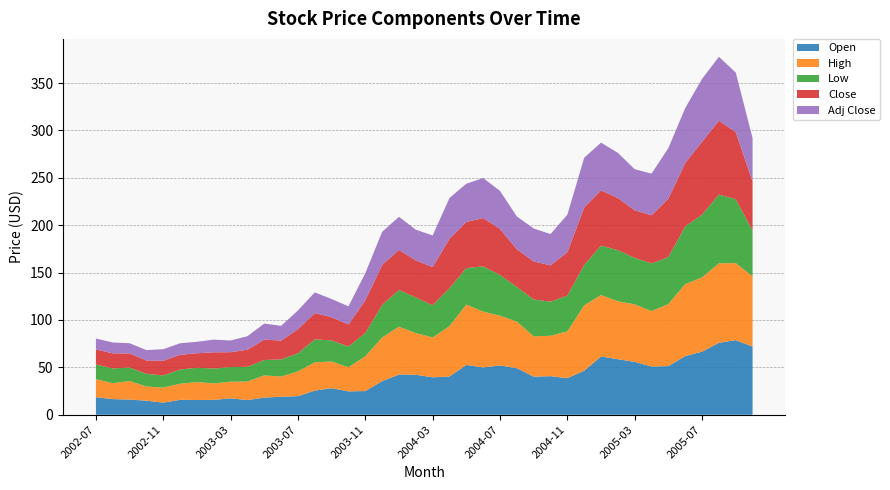

Reading left to right, extract all data points from this chart.

Open: 2002-07=18.5	2002-08=16.5	2002-09=16.0	2002-10=14.8	2002-11=12.8	2002-12=15.8	2003-01=15.6	2003-02=15.7	2003-03=17.3	2003-04=15.5	2003-05=18.1	2003-06=19.0	2003-07=19.6	2003-08=25.5	2003-09=28.0	2003-10=24.6	2003-11=25.0	2003-12=35.5	2004-01=42.4	2004-02=42.2	2004-03=39.5	2004-04=40.3	2004-05=52.5	2004-06=49.9	2004-07=52.0	2004-08=49.1	2004-09=40.2	2004-10=40.7	2004-11=38.6	2004-12=46.5	2005-01=61.5	2005-02=58.6	2005-03=55.8	2005-04=50.9	2005-05=51.4	2005-06=61.9	2005-07=66.5	2005-08=75.9	2005-09=78.7	2005-10=71.9
High: 2002-07=19.0	2002-08=16.8	2002-09=19.6	2002-10=14.9	2002-11=15.9	2002-12=17.0	2003-01=18.9	2003-02=17.4	2003-03=17.6	2003-04=19.6	2003-05=23.4	2003-06=21.3	2003-07=26.2	2003-08=29.9	2003-09=28.2	2003-10=25.4	2003-11=36.7	2003-12=46.0	2004-01=50.5	2004-02=44.0	2004-03=42.0	2004-04=53.2	2004-05=63.7	2004-06=58.9	2004-07=52.5	2004-08=49.2	2004-09=42.5	2004-10=42.6	2004-11=49.4	2004-12=69.0	2005-01=64.8	2005-02=61.1	2005-03=60.8	2005-04=58.5	2005-05=65.5	2005-06=75.9	2005-07=78.3	2005-08=83.9	2005-09=81.2	2005-10=74.2
Low: 2002-07=15.5	2002-08=15.6	2002-09=14.2	2002-10=13.4	2002-11=12.8	2002-12=15.0	2003-01=15.1	2003-02=15.7	2003-03=15.4	2003-04=15.5	2003-05=16.2	2003-06=18.1	2003-07=19.1	2003-08=24.2	2003-09=22.1	2003-10=21.9	2003-11=24.6	2003-12=34.4	2004-01=38.8	2004-02=37.6	2004-03=34.0	2004-04=40.0	2004-05=38.5	2004-06=47.8	2004-07=43.0	2004-08=36.5	2004-09=38.9	2004-10=36.0	2004-11=37.8	2004-12=42.6	2005-01=52.1	2005-02=53.9	2005-03=49.0	2005-04=50.4	2005-05=49.5	2005-06=61.0	2005-07=66.2	2005-08=72.5	2005-09=67.5	2005-10=48.2
Close: 2002-07=15.9	2002-08=15.9	2002-09=14.8	2002-10=14.0	2002-11=15.5	2002-12=15.5	2003-01=15.3	2003-02=17.1	2003-03=15.7	2003-04=18.1	2003-05=21.5	2003-06=19.9	2003-07=25.3	2003-08=27.7	2003-09=24.5	2003-10=23.2	2003-11=34.5	2003-12=42.2	2004-01=42.2	2004-02=39.1	2004-03=40.3	2004-04=52.0	2004-05=48.7	2004-06=51.0	2004-07=48.5	2004-08=39.9	2004-09=40.1	2004-10=38.2	2004-11=45.8	2004-12=60.6	2005-01=58.2	2005-02=55.0	2005-03=50.1	2005-04=50.8	2005-05=61.6	2005-06=66.8	2005-07=76.8	2005-08=77.9	2005-09=70.8	2005-10=51.8
Adj Close: 2002-07=11.5	2002-08=11.5	2002-09=10.8	2002-10=11.0	2002-11=12.2	2002-12=12.2	2003-01=12.1	2003-02=13.4	2003-03=12.3	2003-04=14.2	2003-05=16.9	2003-06=15.6	2003-07=19.9	2003-08=21.8	2003-09=19.3	2003-10=19.2	2003-11=28.6	2003-12=35.0	2004-01=35.0	2004-02=32.4	2004-03=33.4	2004-04=43.1	2004-05=40.3	2004-06=42.2	2004-07=40.2	2004-08=34.5	2004-09=34.8	2004-10=33.1	2004-11=39.6	2004-12=52.5	2005-01=50.4	2005-02=47.6	2005-03=43.5	2005-04=44.0	2005-05=53.4	2005-06=57.9	2005-07=66.5	2005-08=67.5	2005-09=62.8	2005-10=45.9